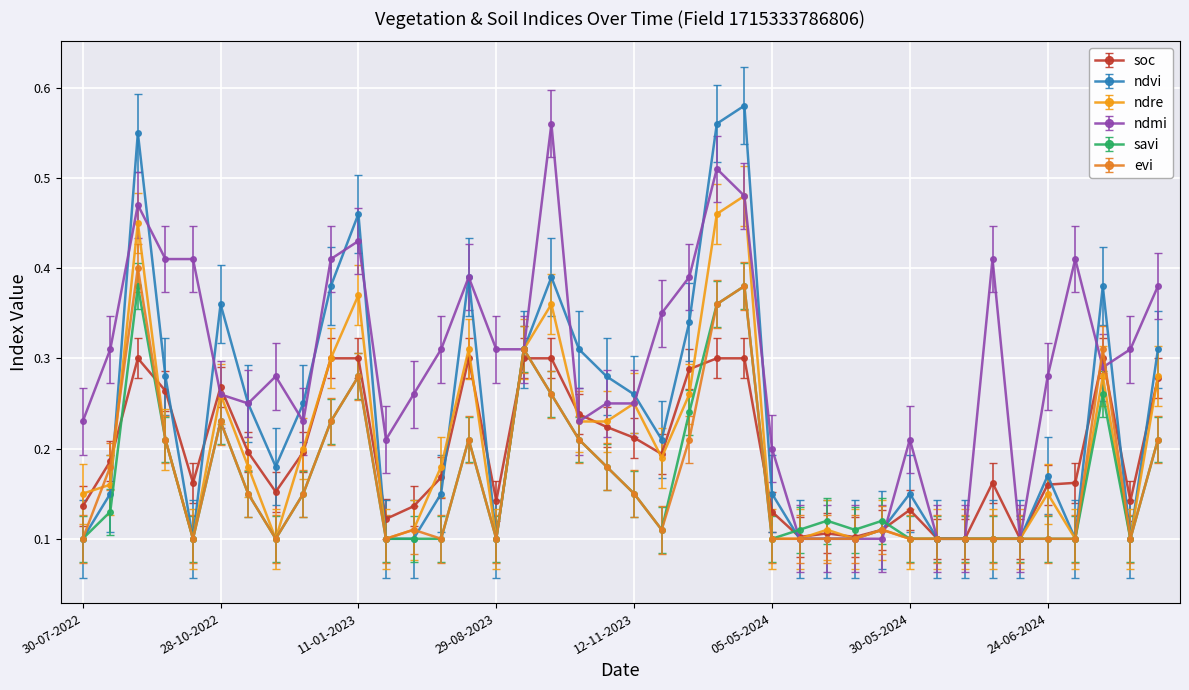

Which series has the largest total across all categories?

ndmi